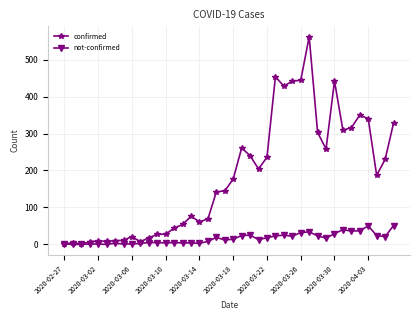

List the series in order of their peak value, highest first.

confirmed, not-confirmed